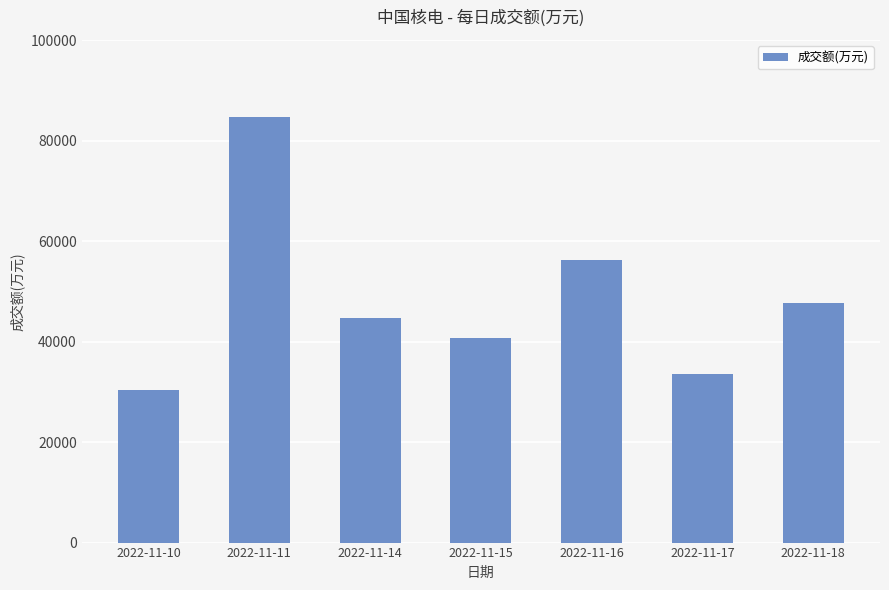

What is the change in value from 2022-11-15 to 2022-11-18?

+6982